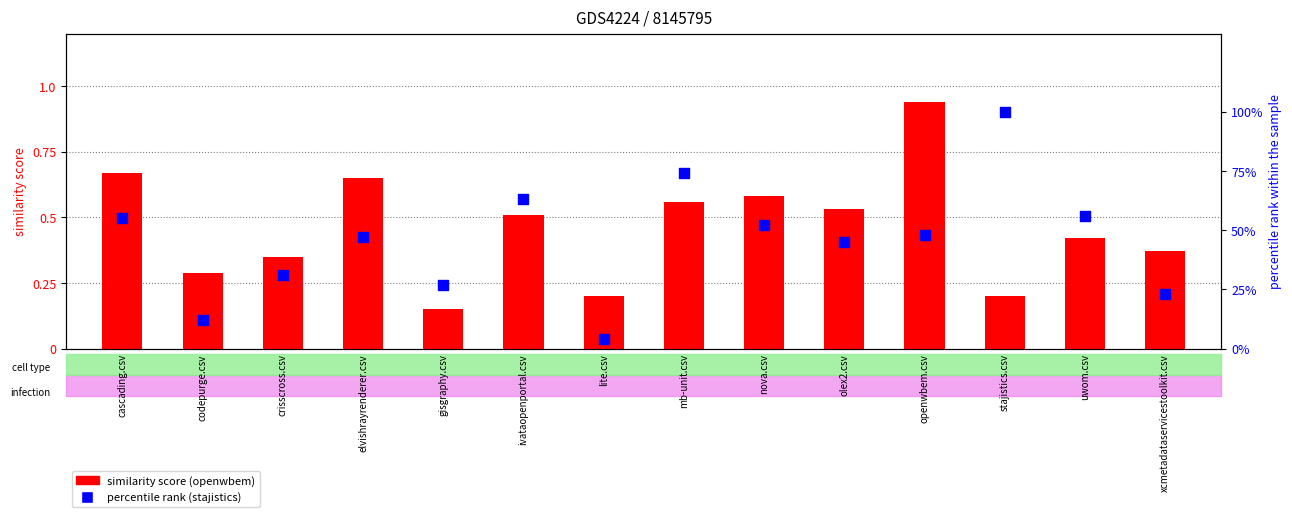

At how many categories does at least one series exceed 0?

14